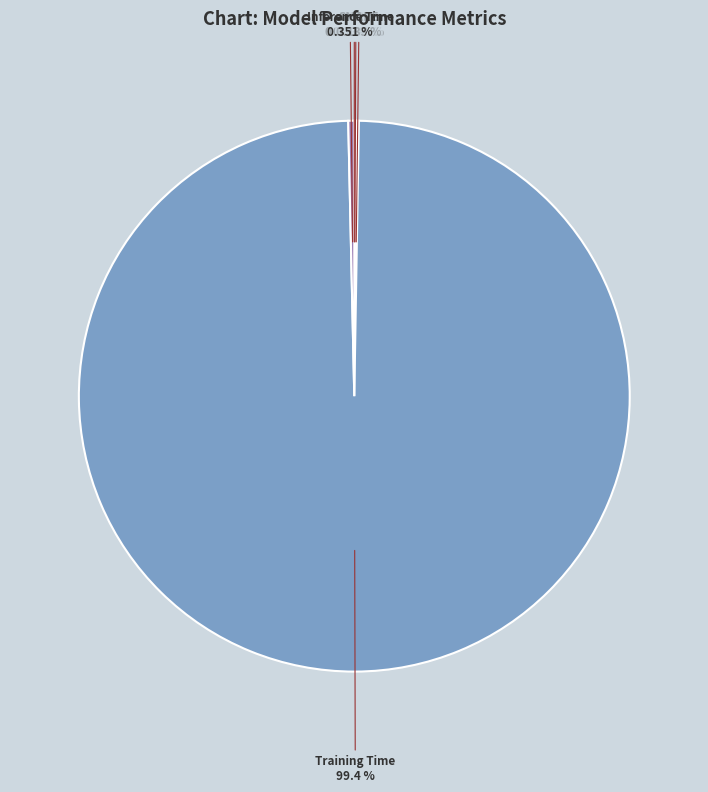

Which category accounts for the majority?

Training Time